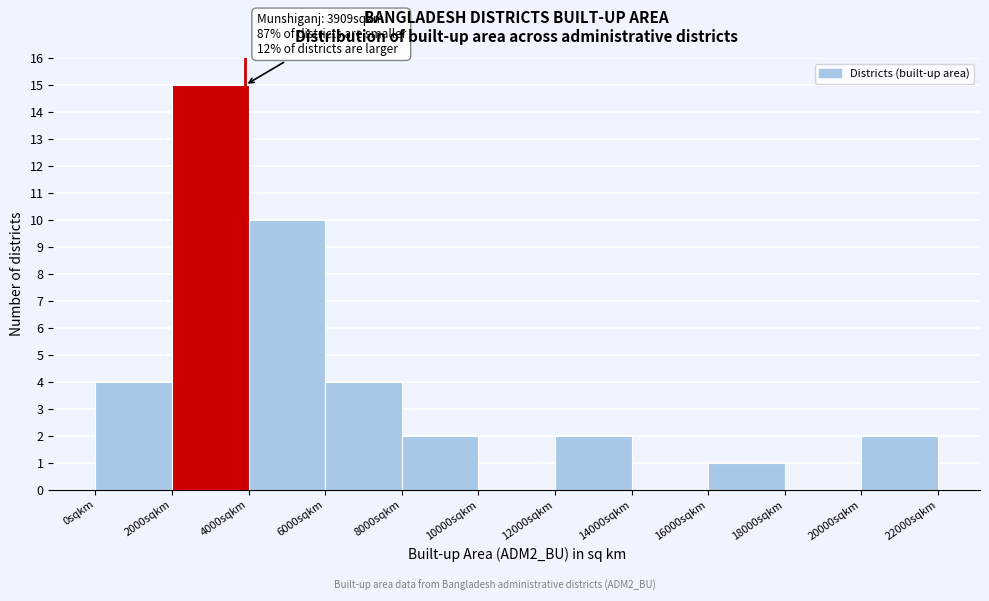

Over which range of the x-axis is the bar tallest?

2000 to 4000